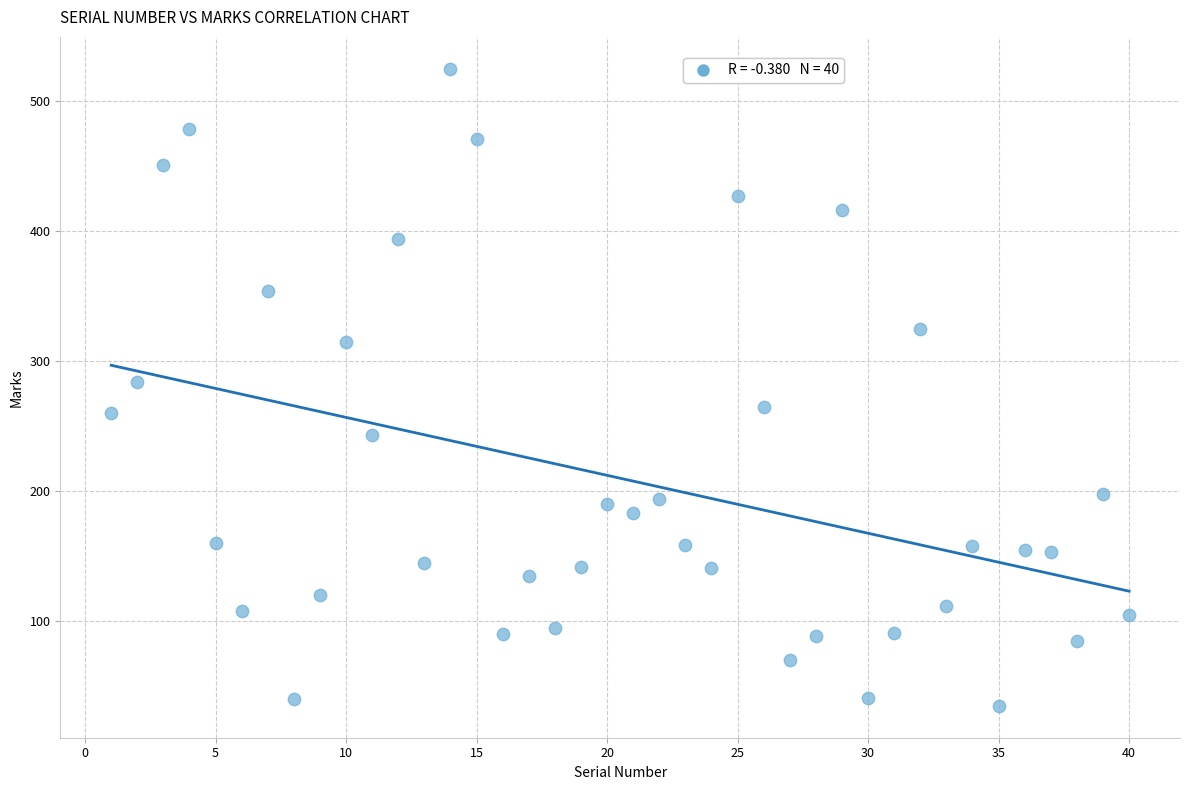

What is the range of Y values (max minus min)?

490